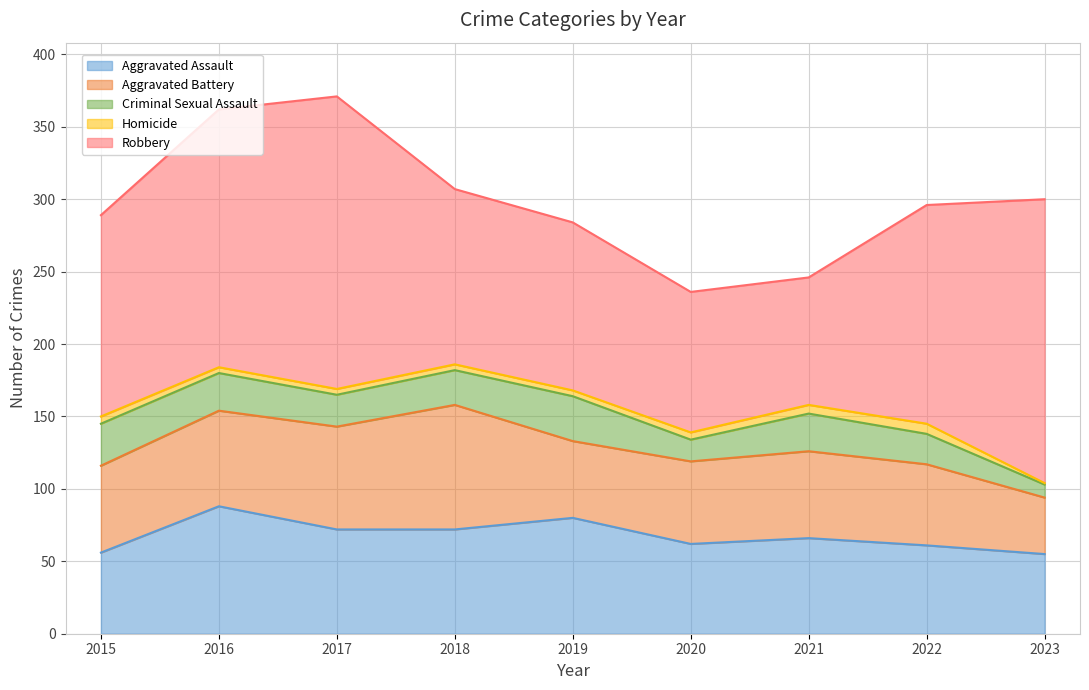

How many series are shown in this chart?

5